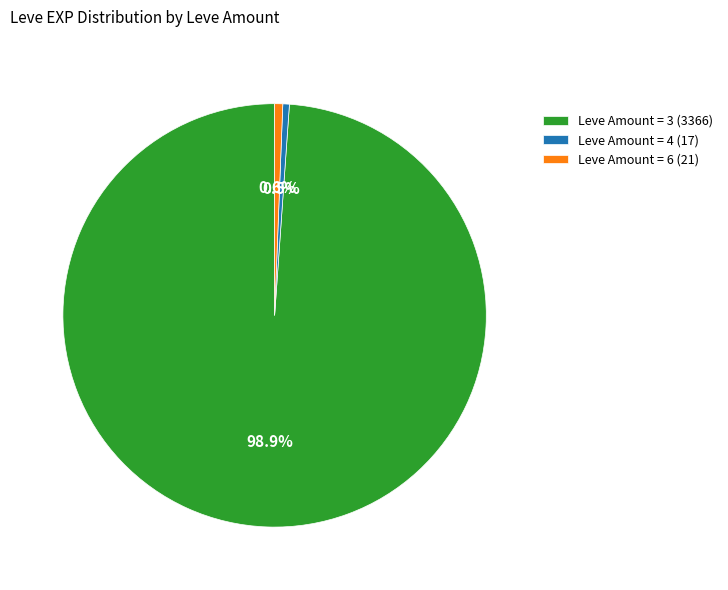

Is there any slice that represents more than half of the pie?

Yes